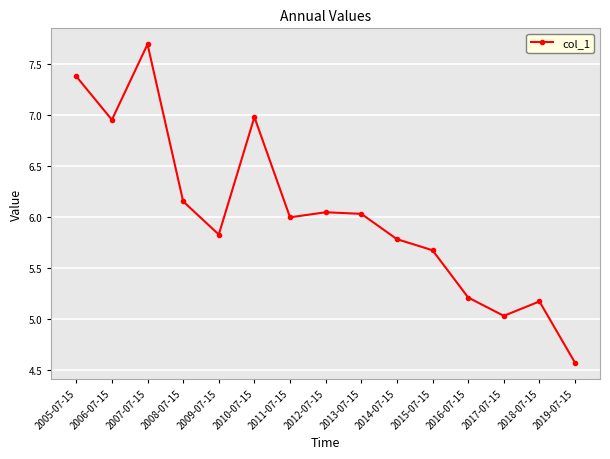

What is the label of the 14th point from the left?

2018-07-15